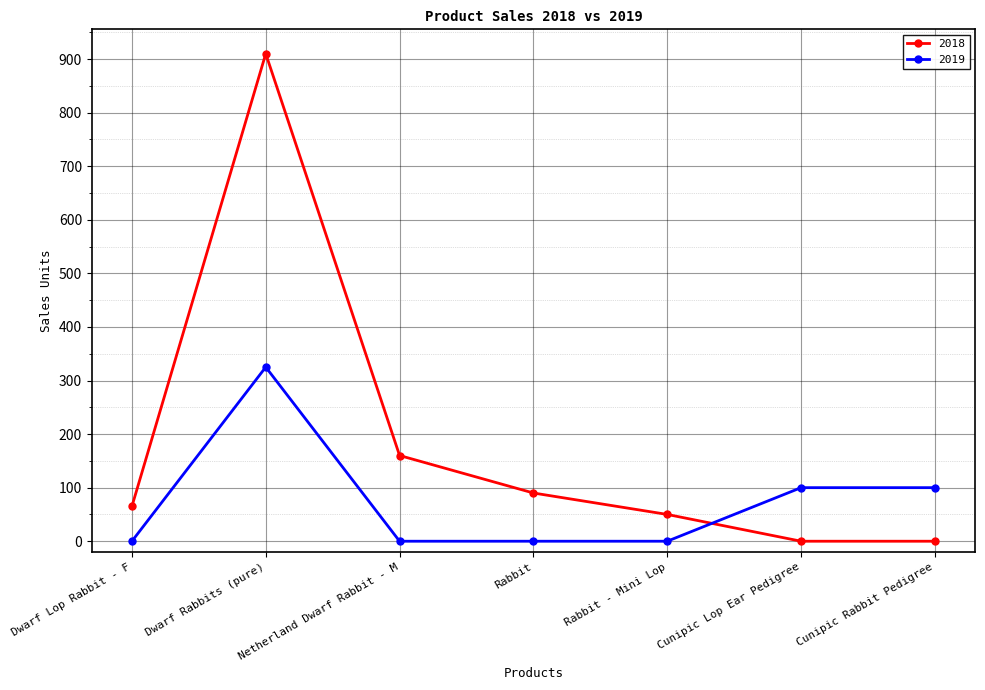

True or false: 2019 has a value of 100 at Cunipic Rabbit Pedigree.

True